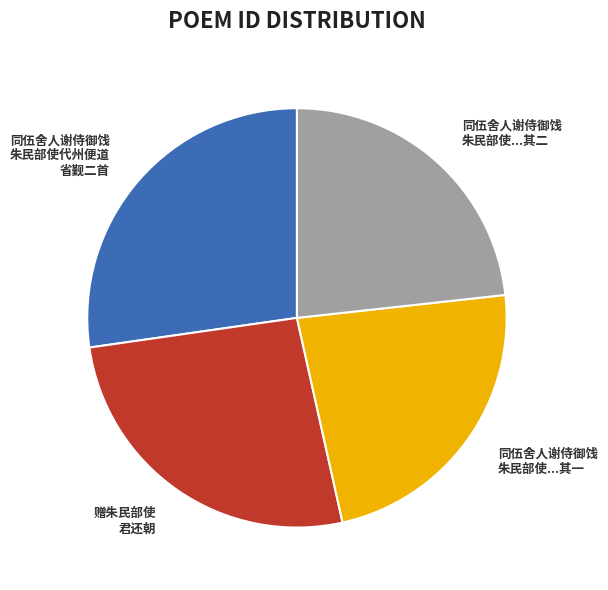

Approximately how many times larger is the value at 同伍舍人谢侍御饯 朱民部使代州便道 省觐二首 compared to 赠朱民部使 君还朝?

1.0